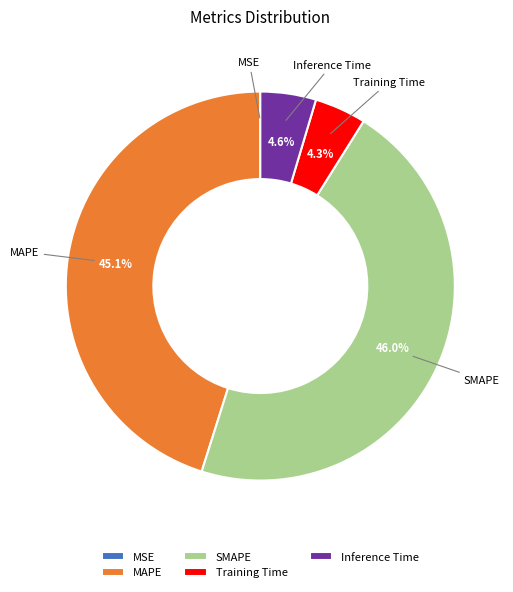

Is there a majority slice in this chart?

No